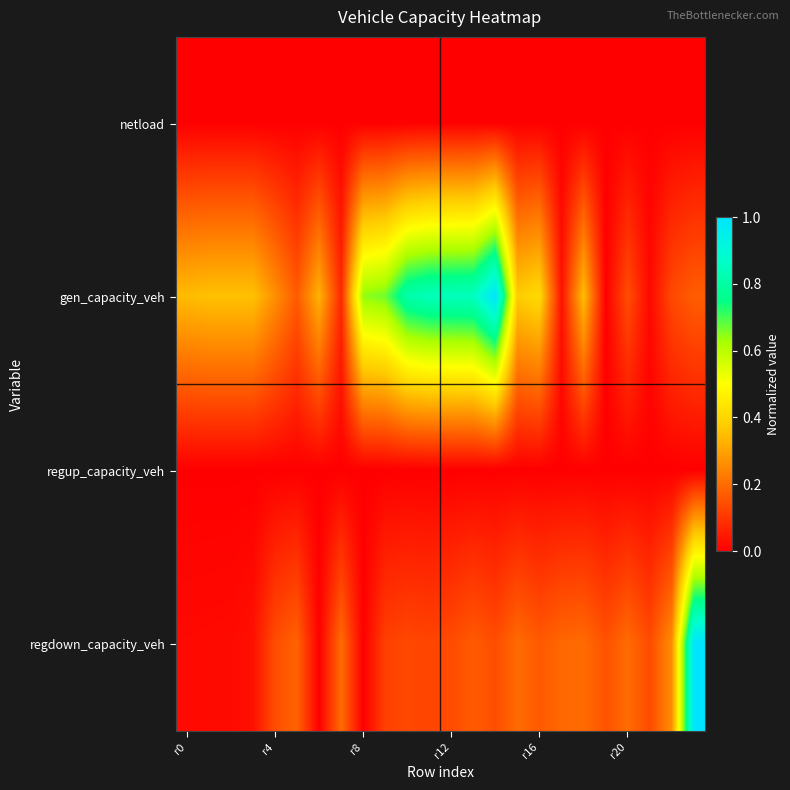

At how many categories does at least one series exceed 0?

24